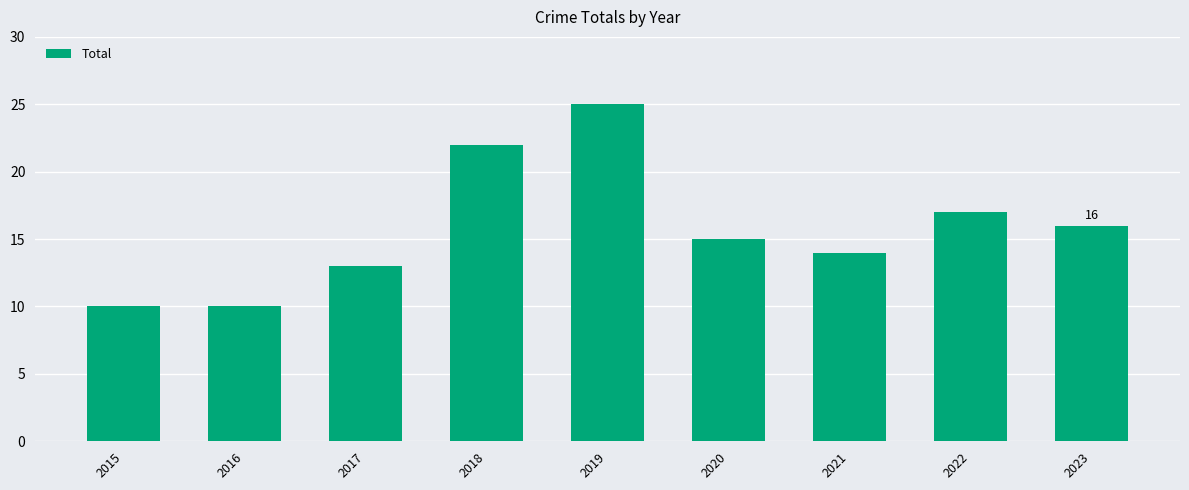

Count the number of categories in the chart.

9